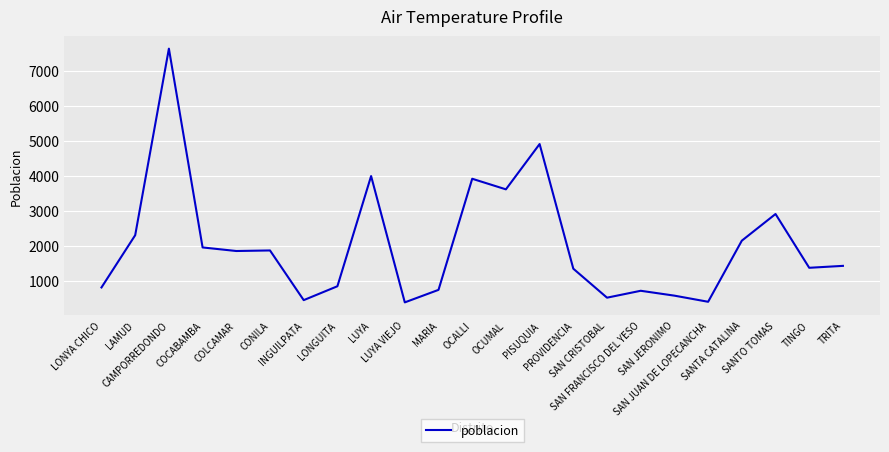

At which category does the data reach its first local peak?

CAMPORREDONDO